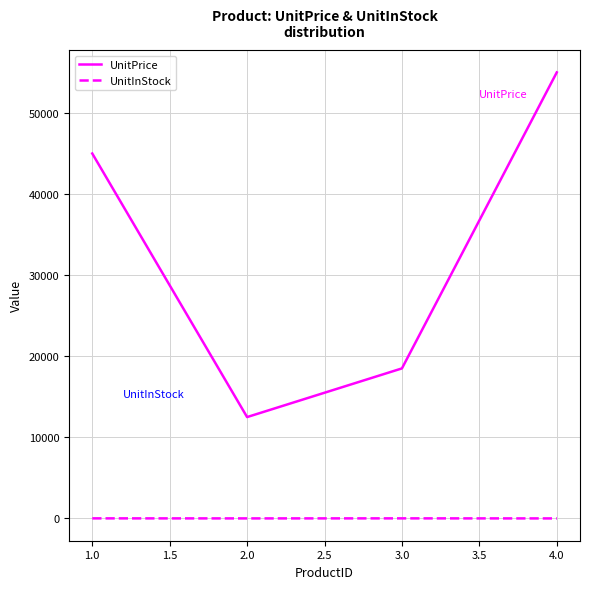

What is the difference between the maximum and second lowest values in the UnitInStock series?

5